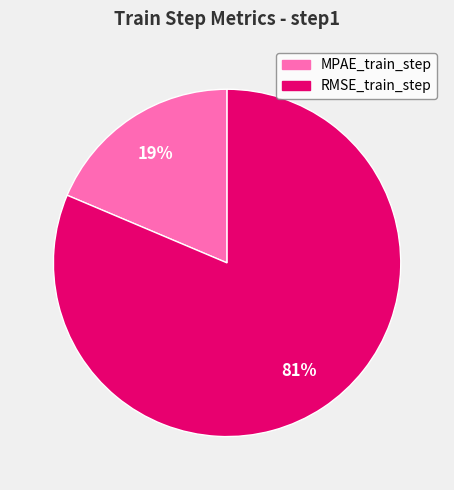

Is it true that MPAE_train_step is 4% of the pie?

False